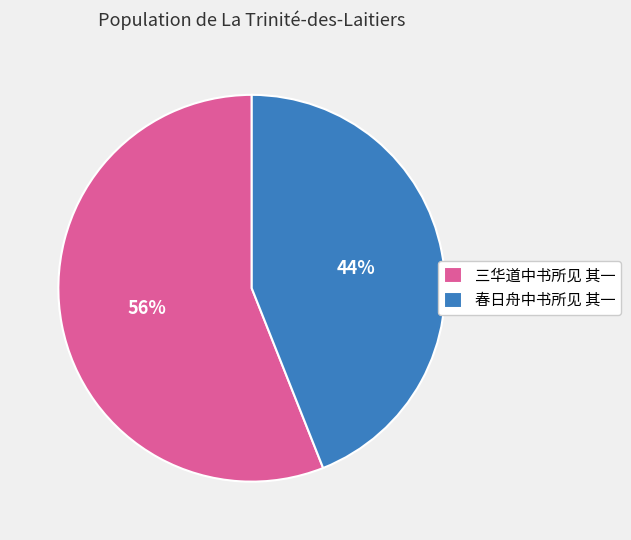

The 三华道中书所见 其一 slice represents 45% of the pie. True or false?

False